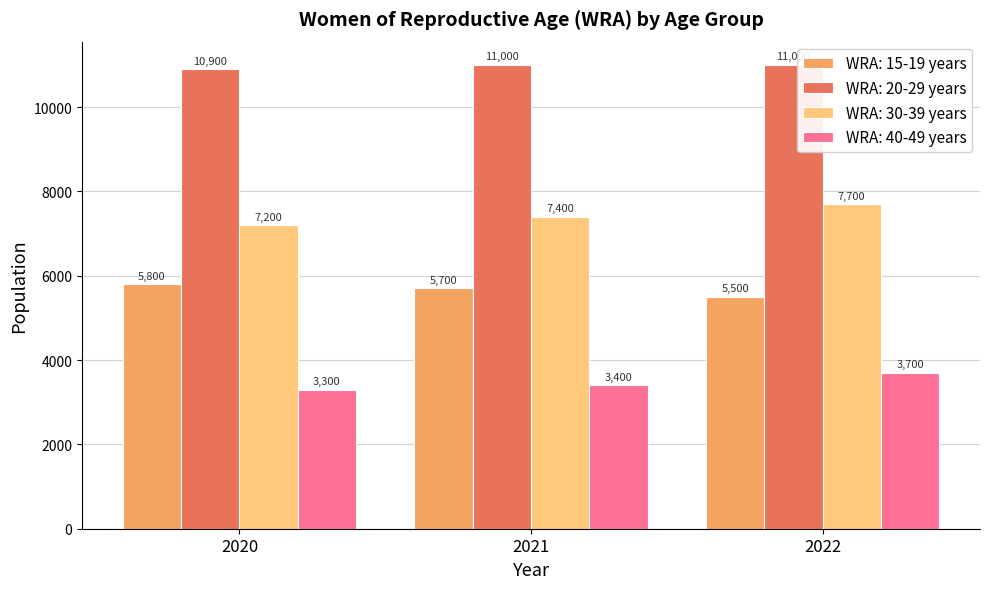

Reading left to right, transcribe all the data shown in this chart.

WRA: 15-19 years: 5800	5700	5500
WRA: 20-29 years: 10900	11000	11000
WRA: 30-39 years: 7200	7400	7700
WRA: 40-49 years: 3300	3400	3700